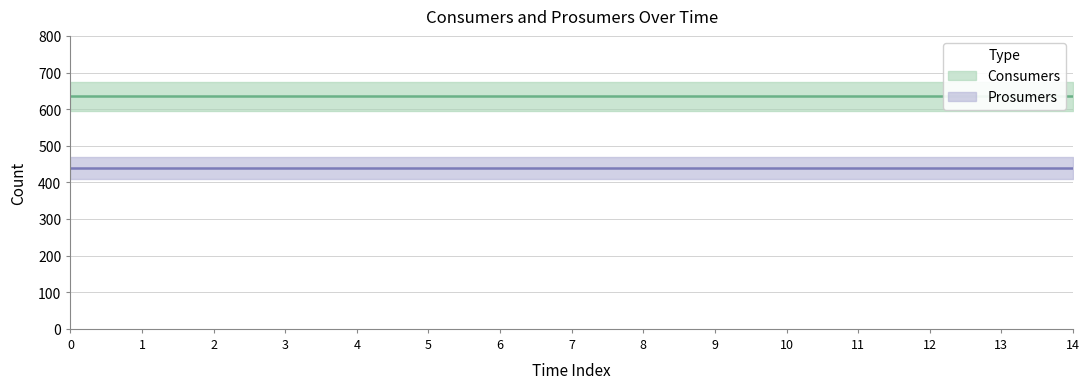

At how many categories does at least one series exceed 453?

15